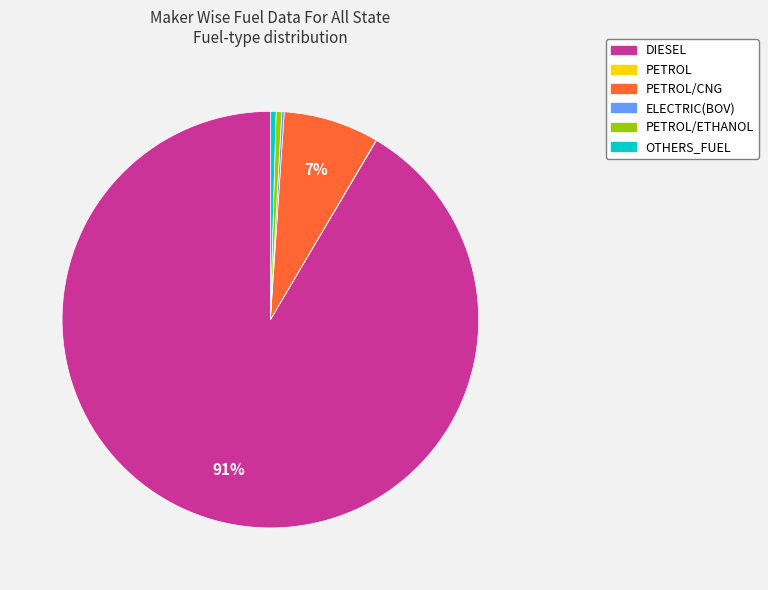

To the nearest percent, what is the average slice percentage?

17%